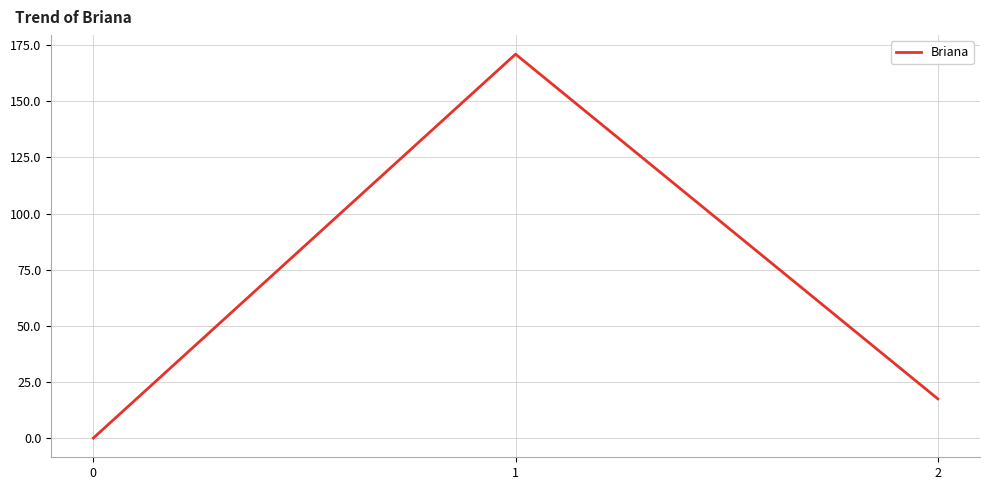

Reading left to right, list all the values displayed in this chart.

0.0	171.0	17.5